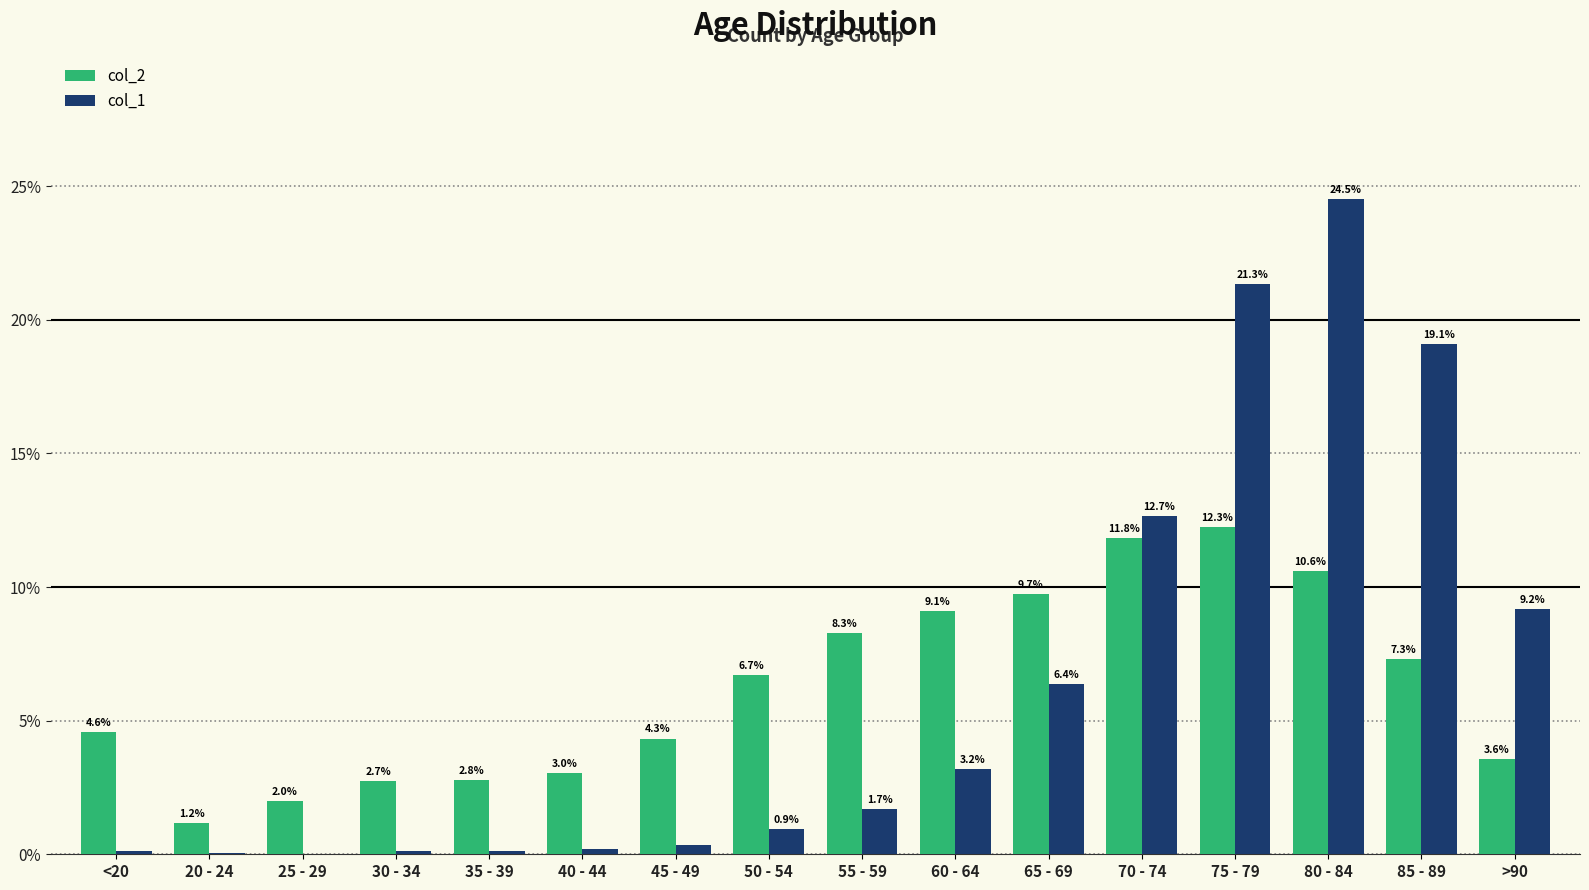

Between 25 - 29 and 50 - 54, which series saw the biggest shift?

col_2